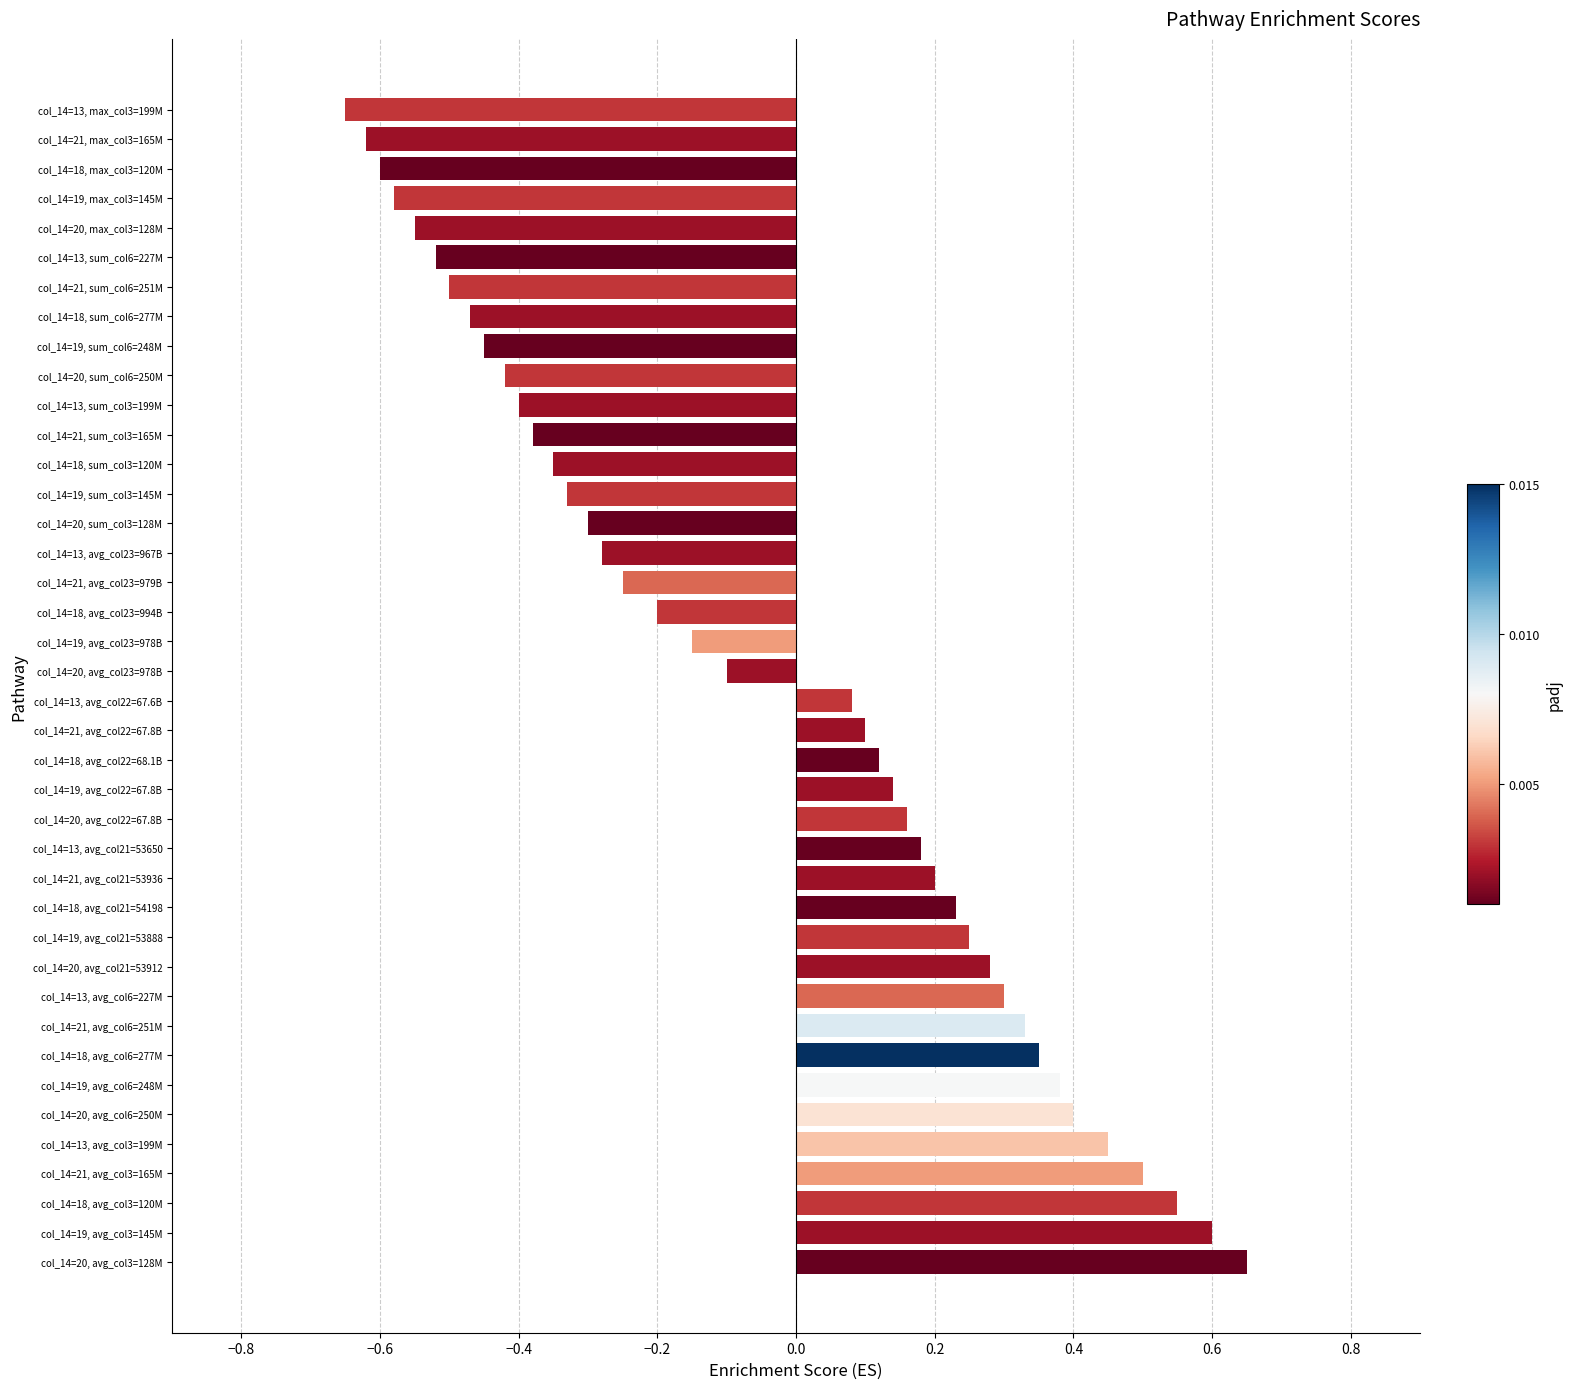

Is it true that the value at col_14=20, avg_col6=250M is 0.2?

False